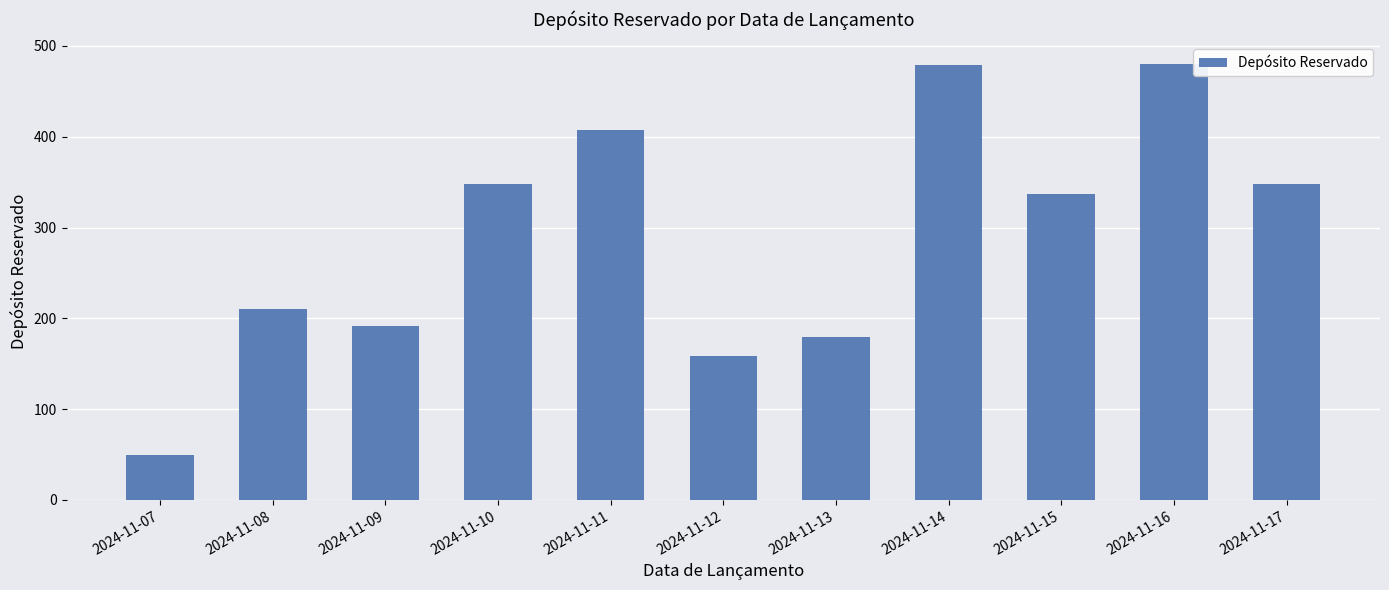

At which label is the value closest to 265?

2024-11-08